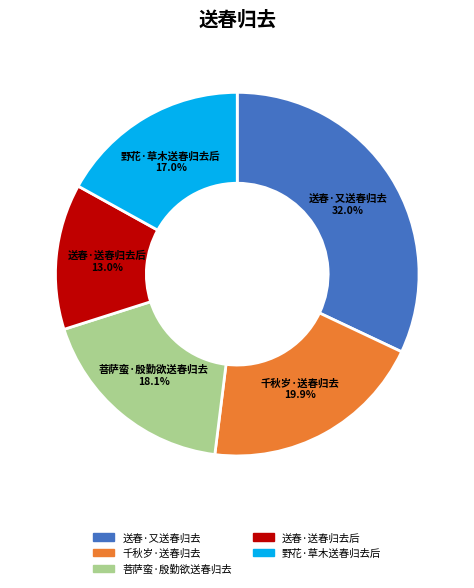

To the nearest percent, what portion does 送春·又送春归去 represent?

32%